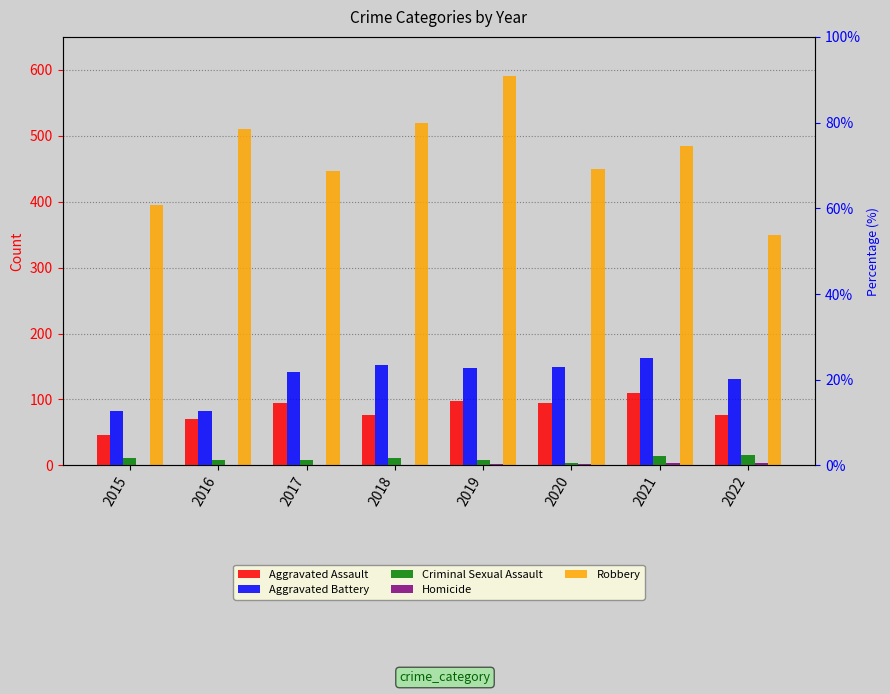

How many values in the Homicide series are below 2?

4